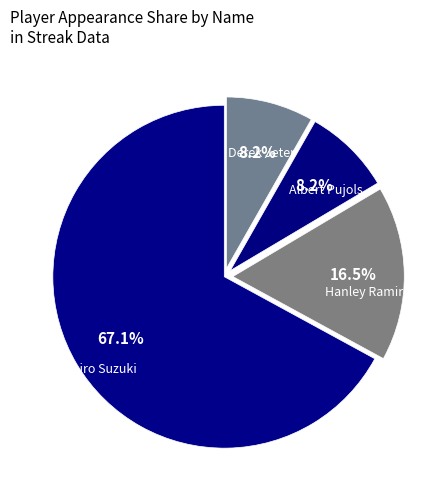

Which category has the biggest portion of the pie?

Ichiro Suzuki